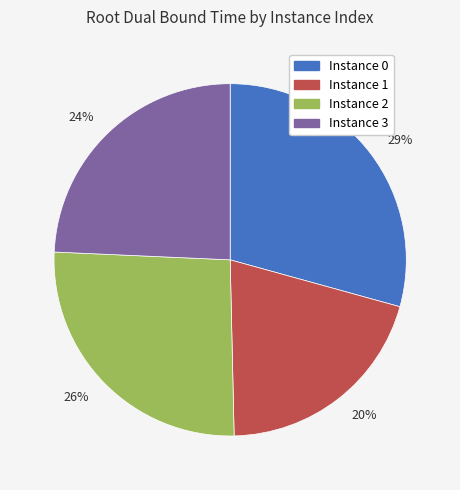

Count the number of slices in the pie.

4